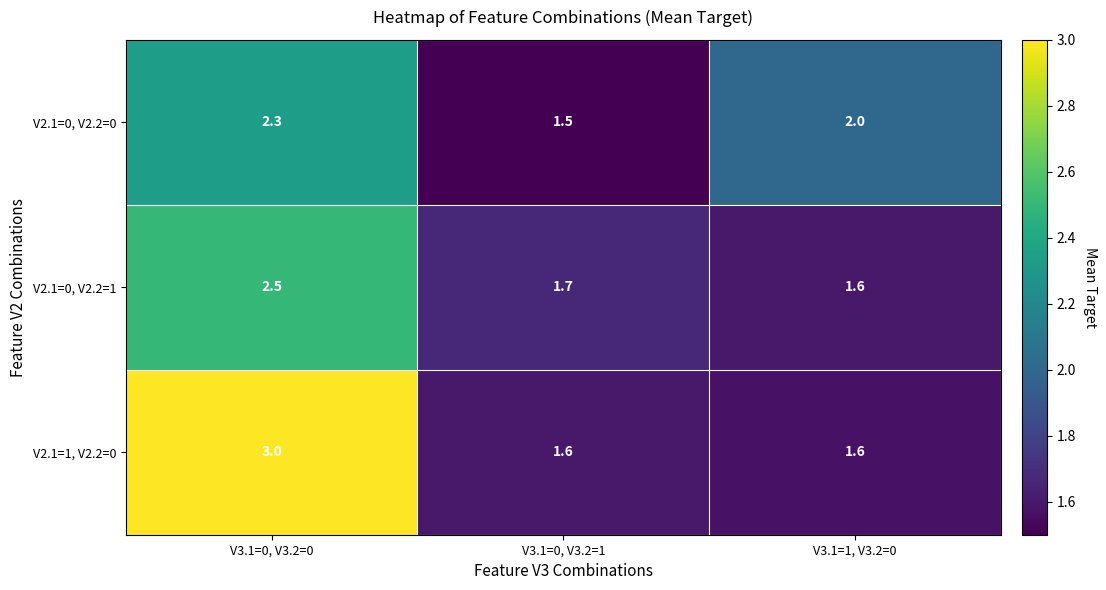

Rank the categories by V2.1=0, V2.2=0 value from highest to lowest.

V3.1=0, V3.2=0, V3.1=1, V3.2=0, V3.1=0, V3.2=1